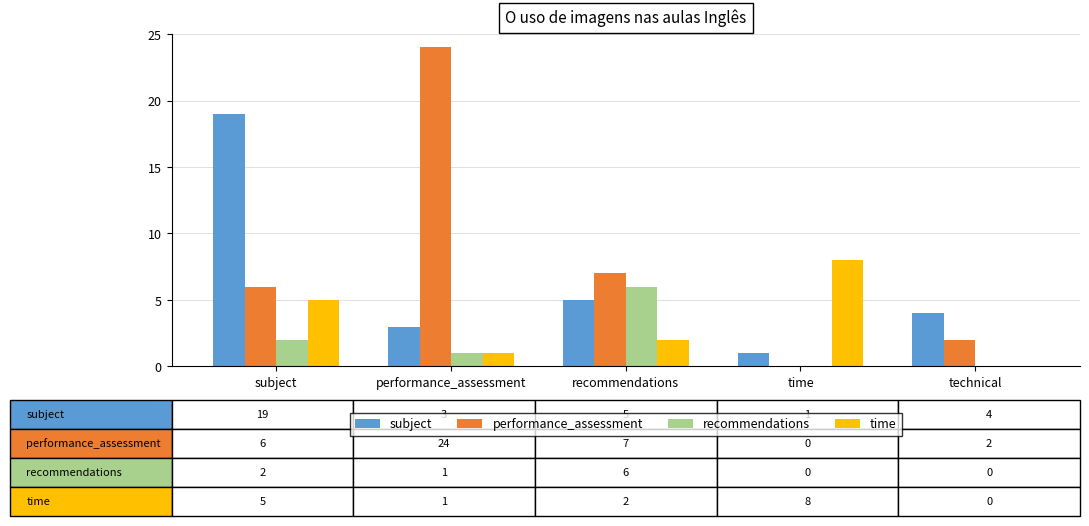

Which series has the widest spread of values?

performance_assessment